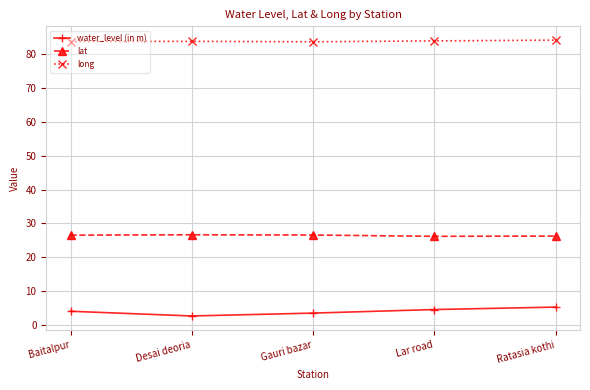

Which series has the widest spread of values?

water_level (in m)